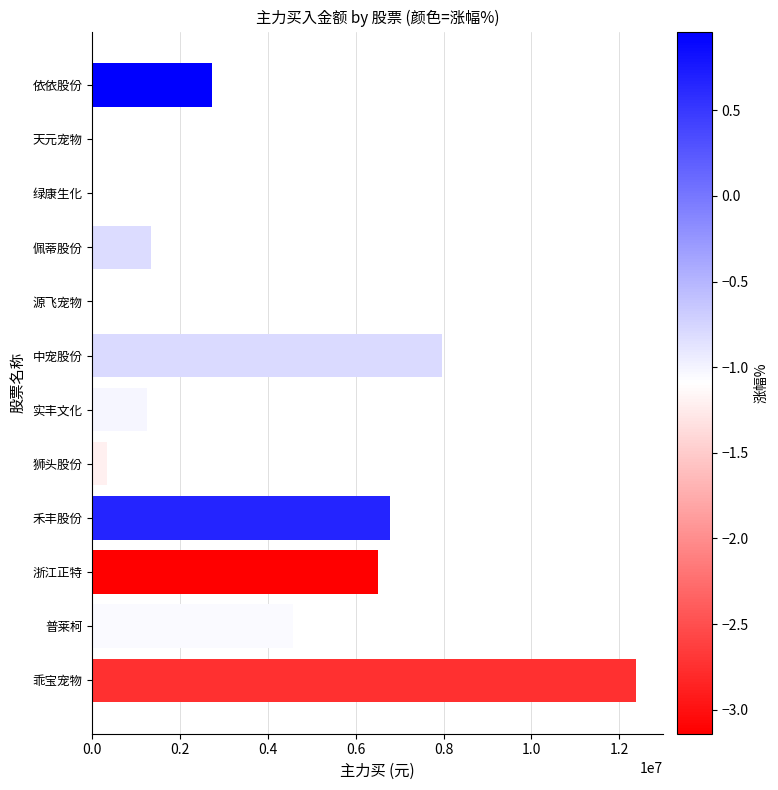

The value at 依依股份 is 4069713. True or false?

False